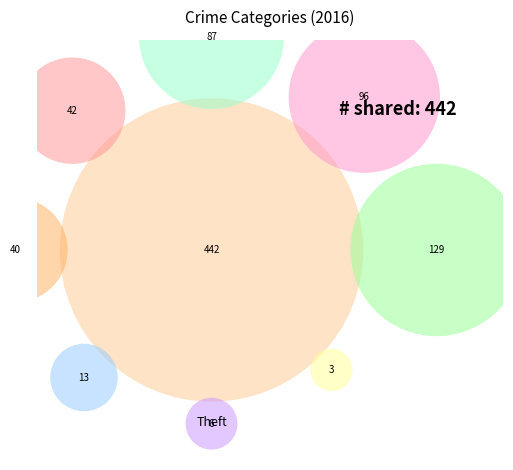

Rank the categories by value from highest to lowest.

Theft, Burglary, Motor Vehicle Theft, Robbery, Aggravated Assault, Aggravated Battery, Criminal Sexual Assault, Homicide, Arson